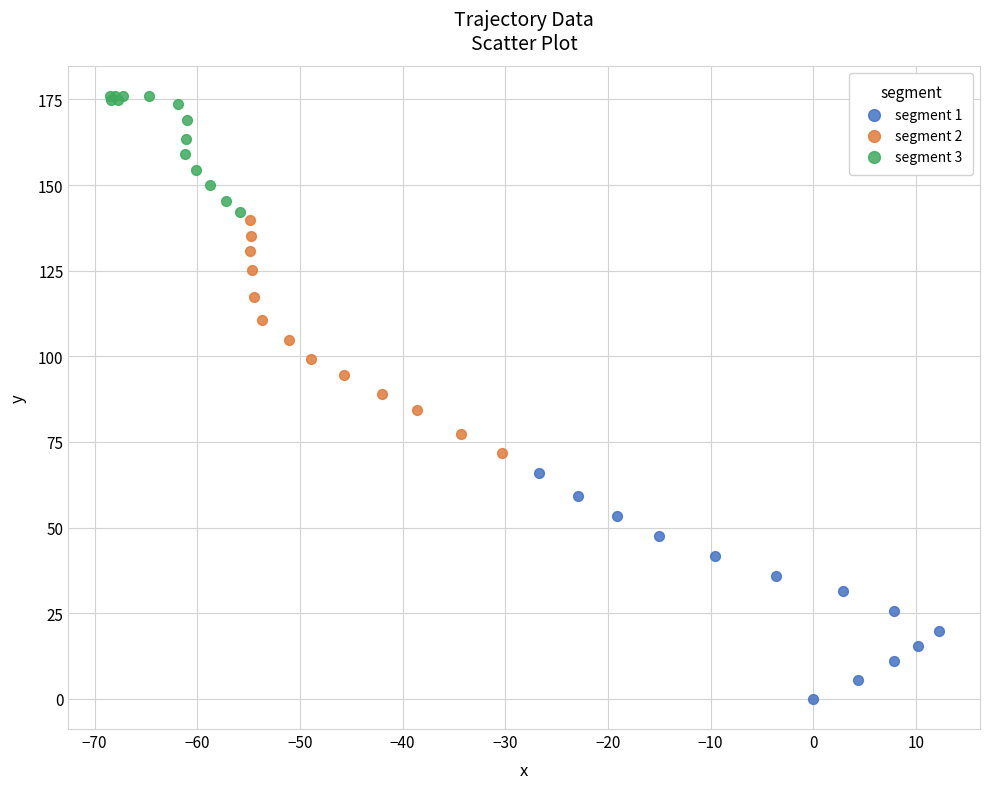

Which series reaches the maximum Y coordinate?

segment 3